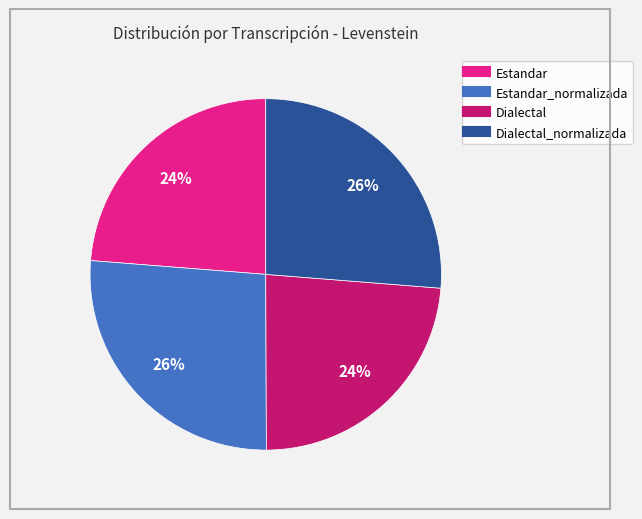

How many slices are in this pie chart?

4